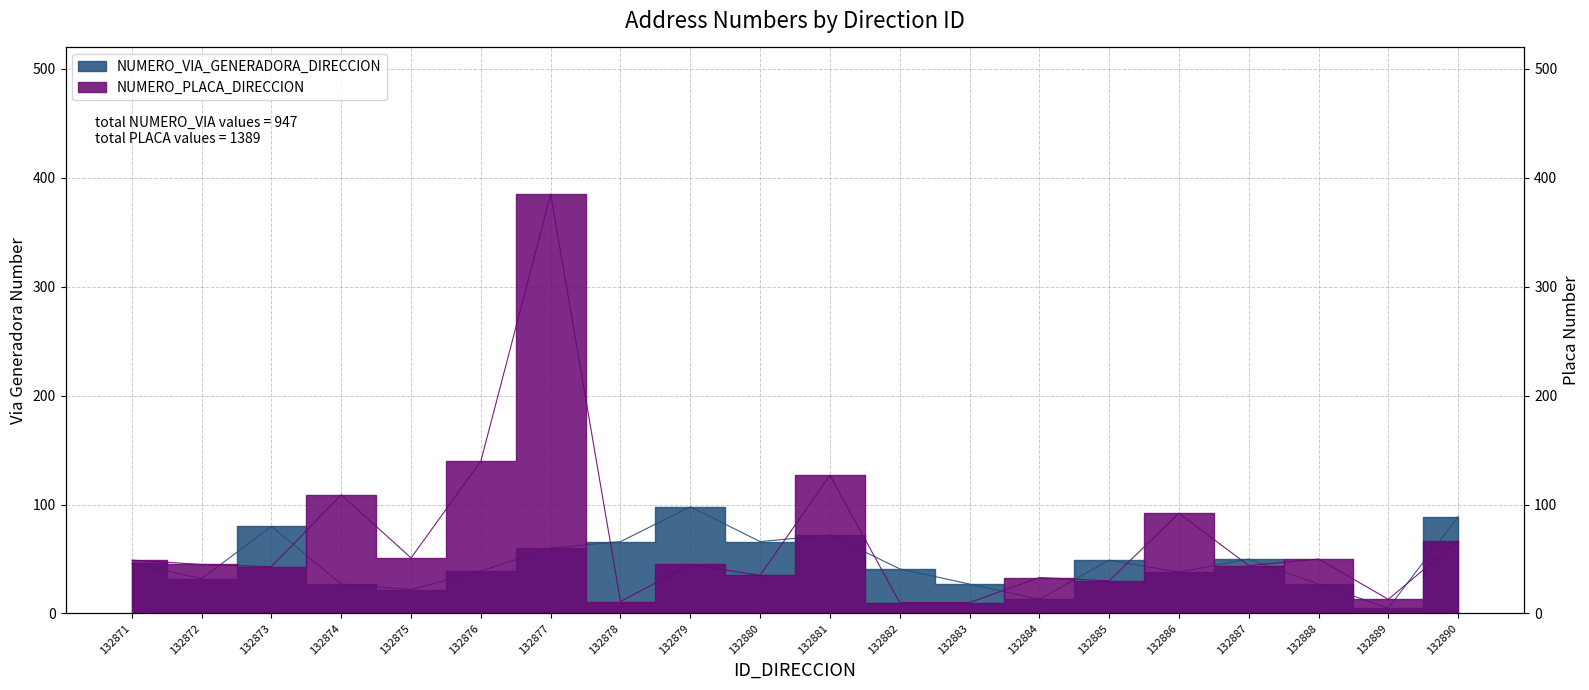

At how many categories does at least one series exceed 171?

1